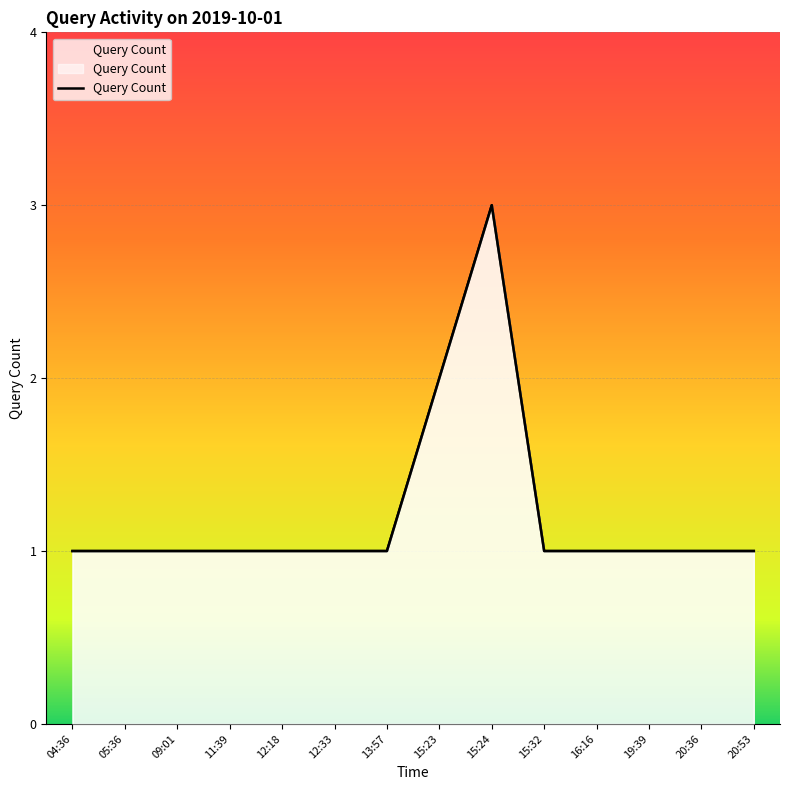

Which has a higher value, 04:36 or 19:39?

04:36